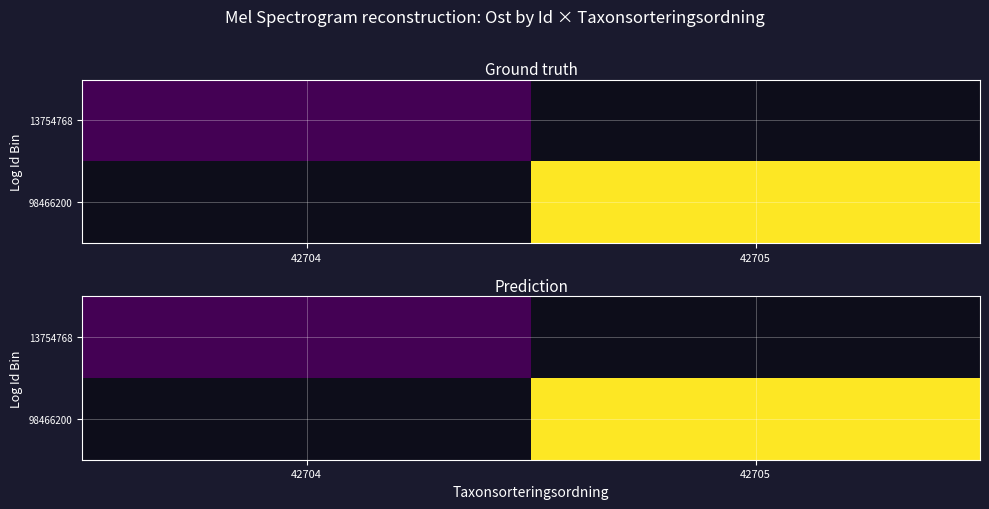

Is it true that 98466200 equals 1.4 at 42705?

False